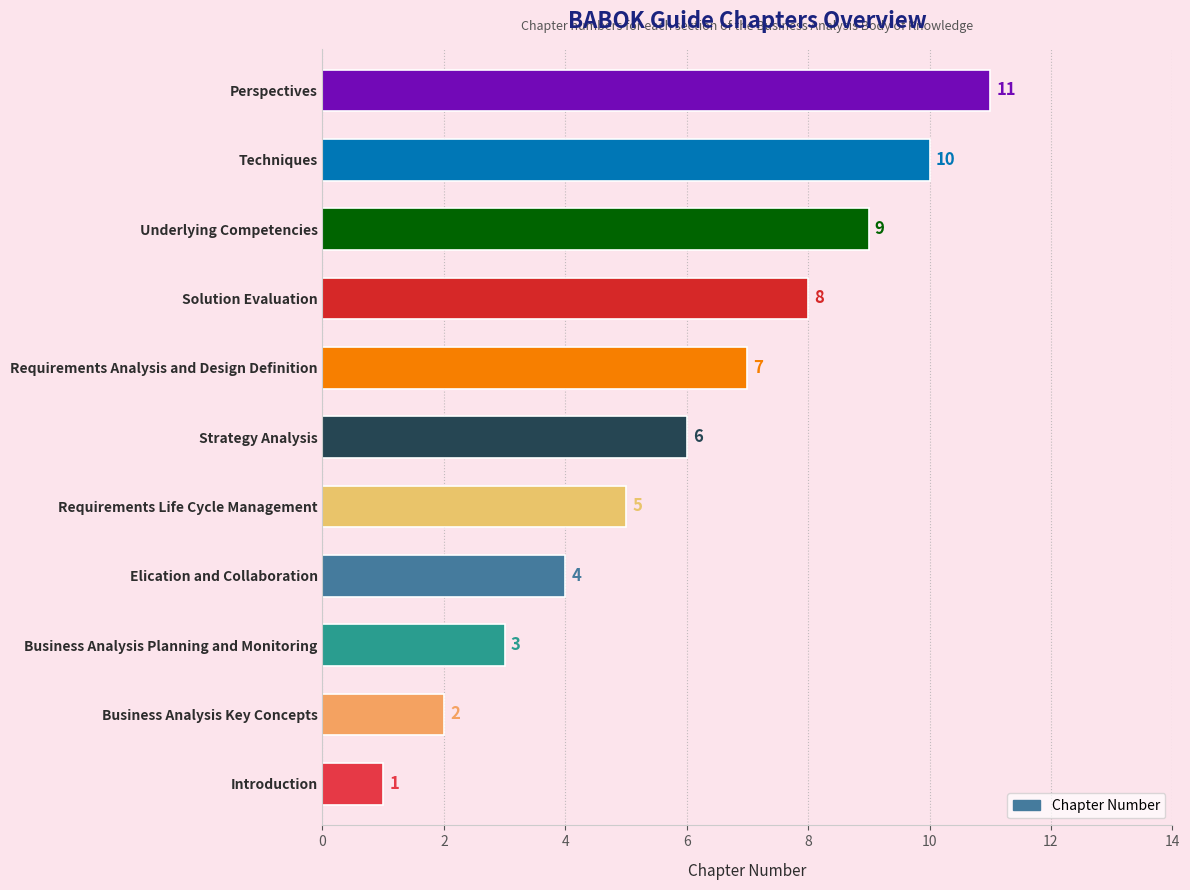

At which label is the value closest to 6?

Strategy Analysis